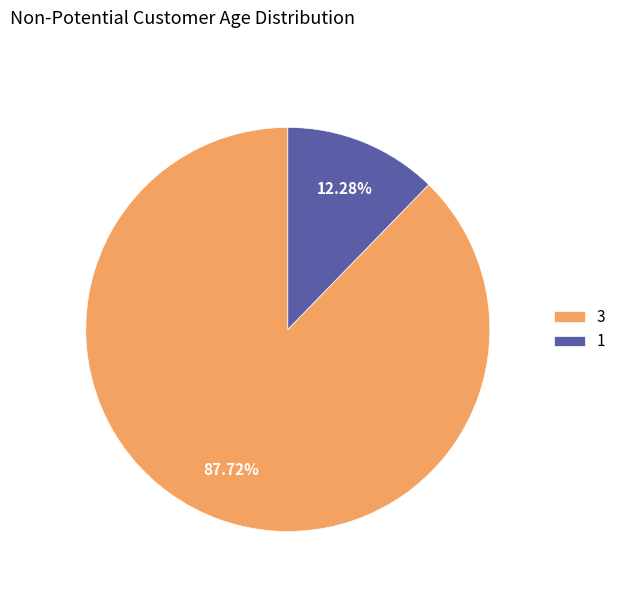

To the nearest percent, what percentage of the pie is 3?

88%